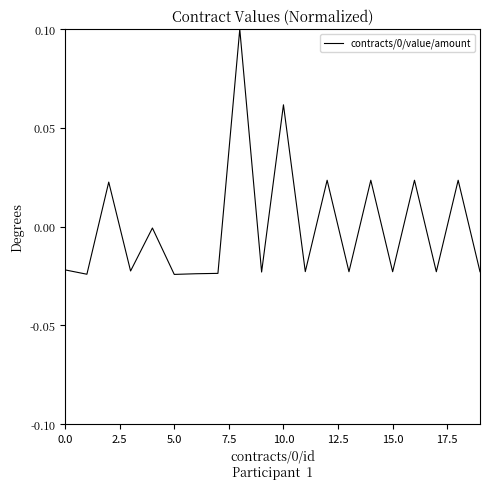

What is the label of the 13th point from the left?

12